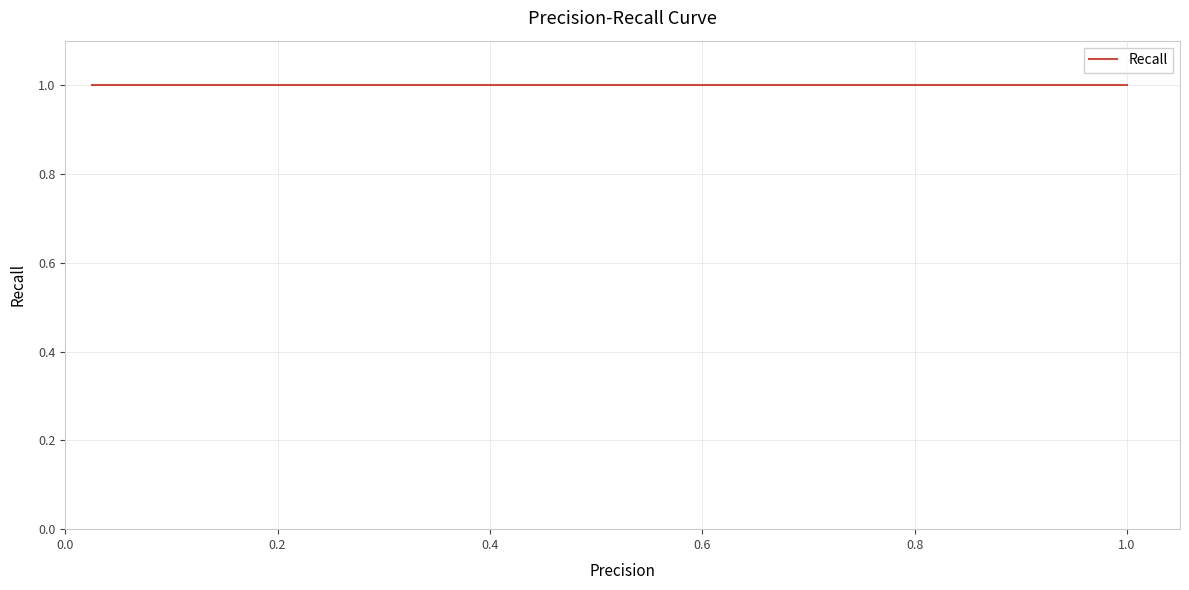

What is the difference between the maximum and minimum values in the Precision series?

1.0